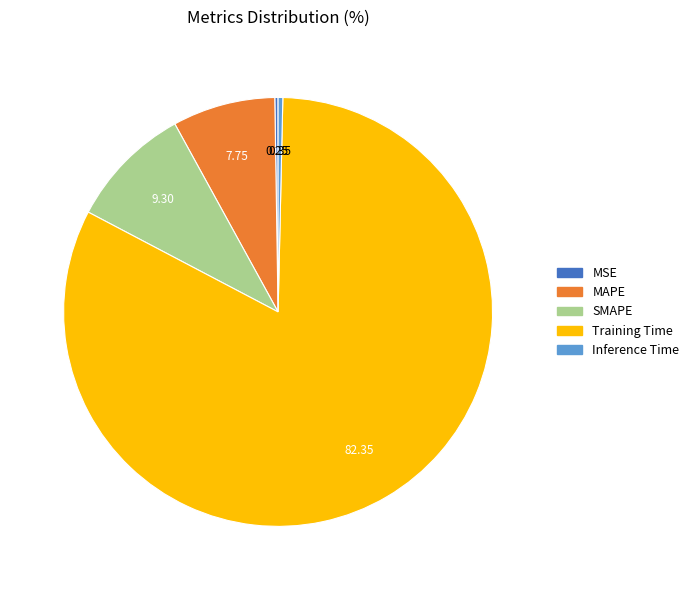

Do Inference Time and SMAPE together represent more than half of the pie?

No